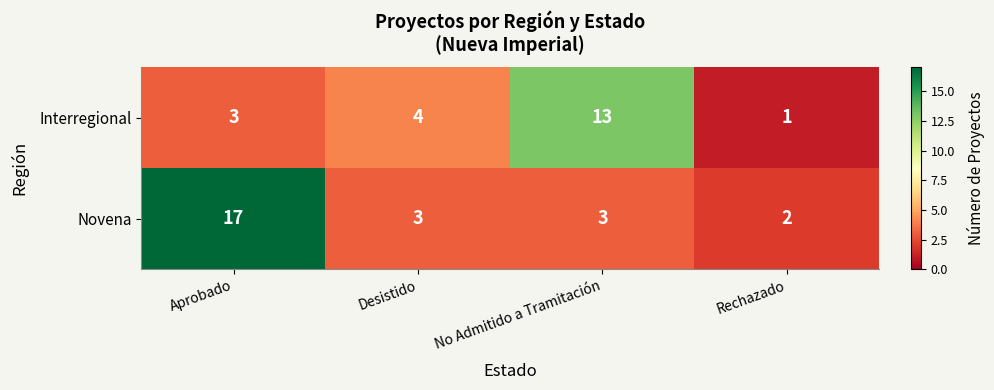

Reading right to left, extract all data points from this chart.

Interregional: Rechazado=1	No Admitido a Tramitación=13	Desistido=4	Aprobado=3
Novena: Rechazado=2	No Admitido a Tramitación=3	Desistido=3	Aprobado=17